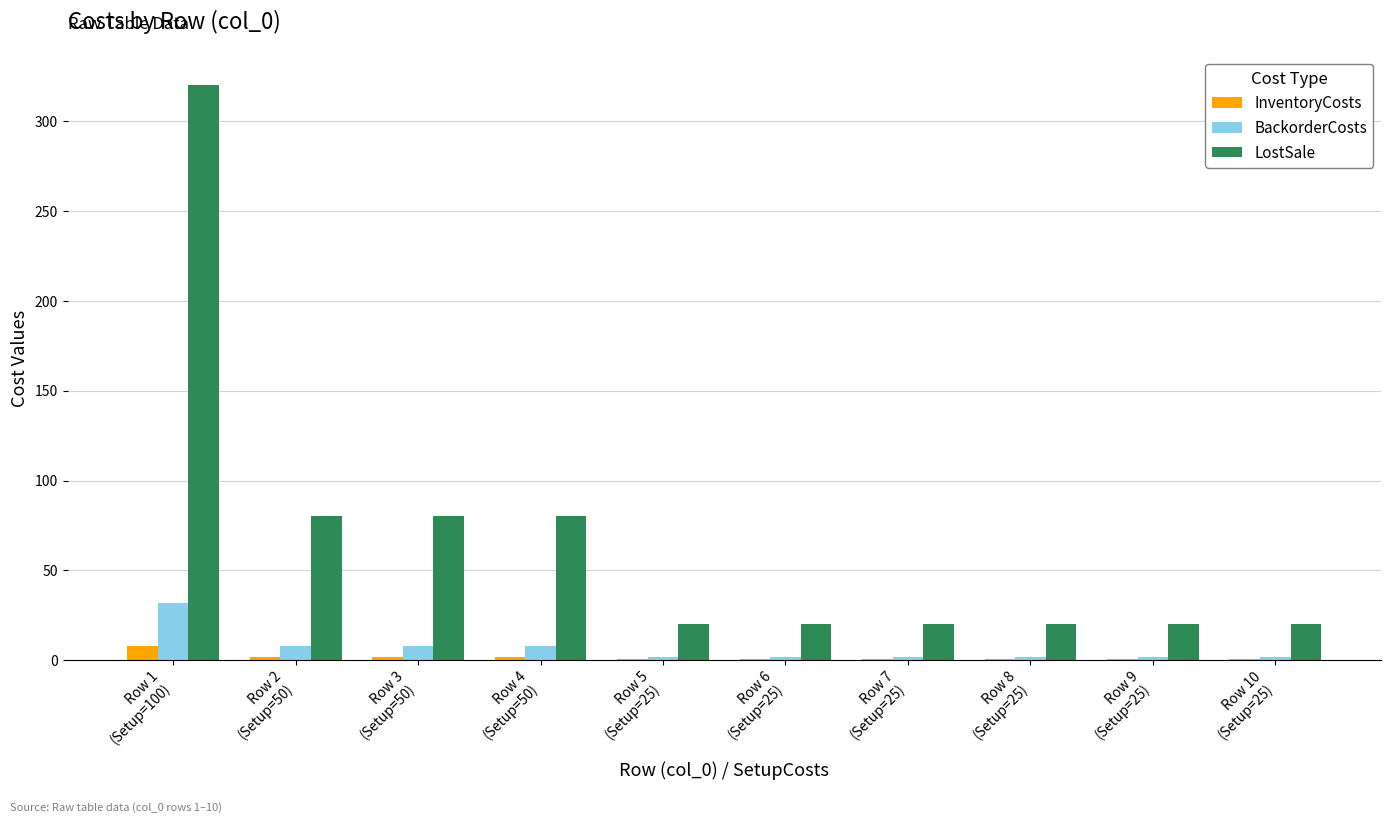

What is the maximum value shown in the chart?

320.0